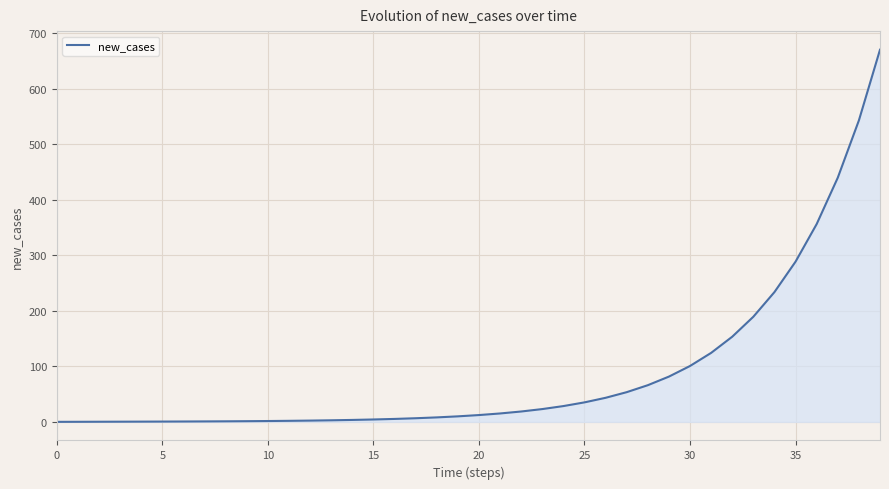

What is the maximum value shown in the chart?

670.0